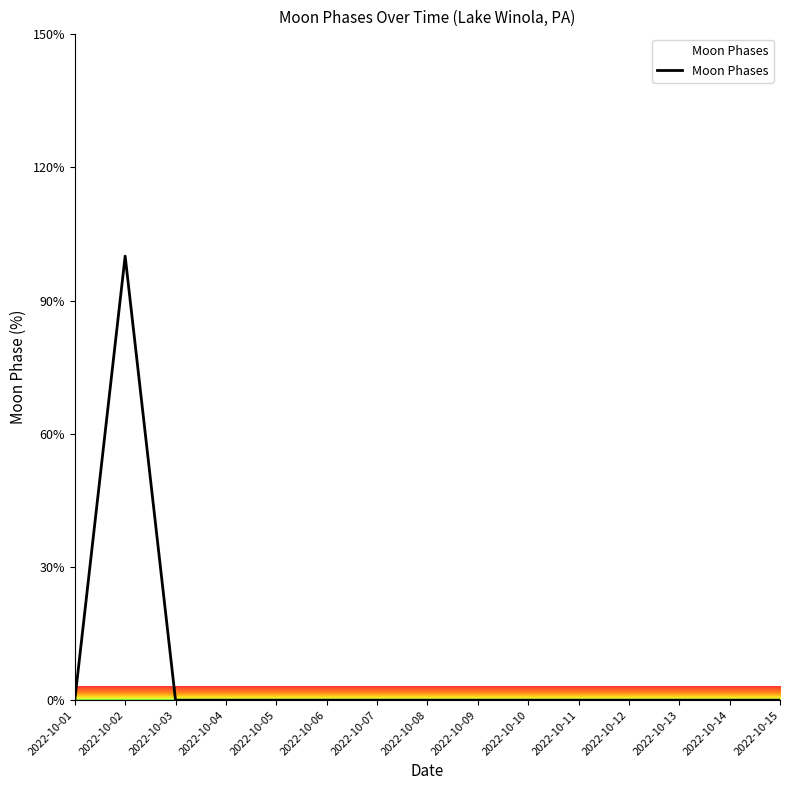

How many lines are shown in the chart?

1